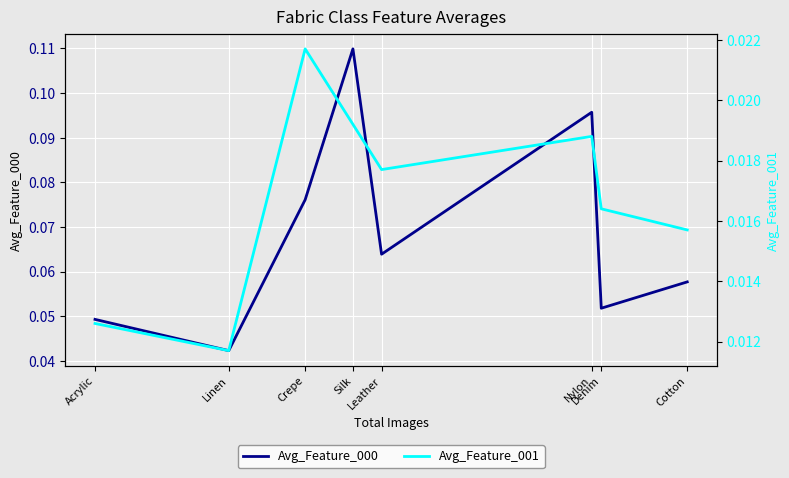

True or false: Avg_Feature_001 has a value of 0.0 at Crepe.

True